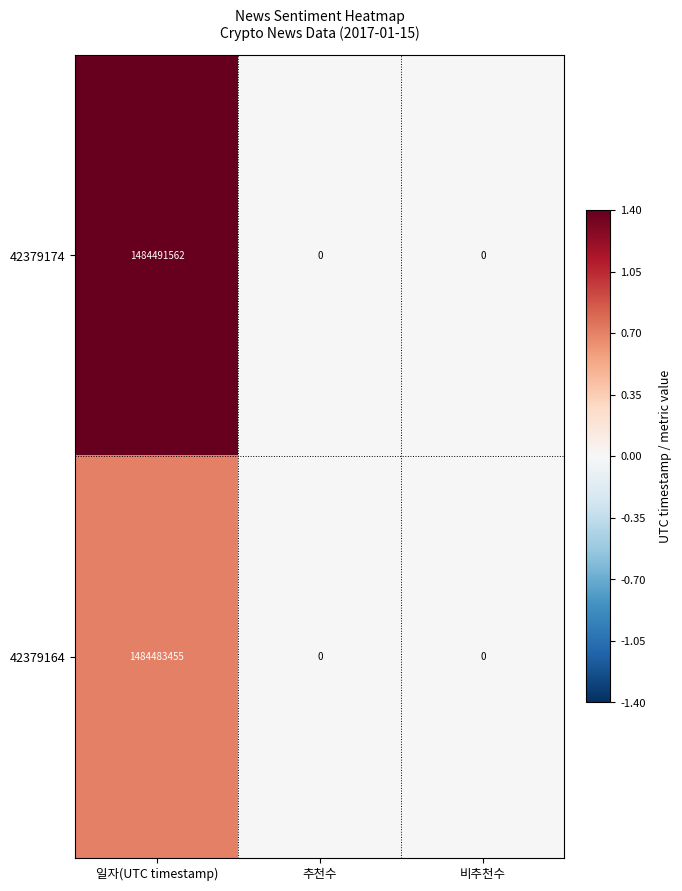

Reading right to left, list all the values displayed in this chart.

42379174: 0	0	1484491562
42379164: 0	0	1484483455